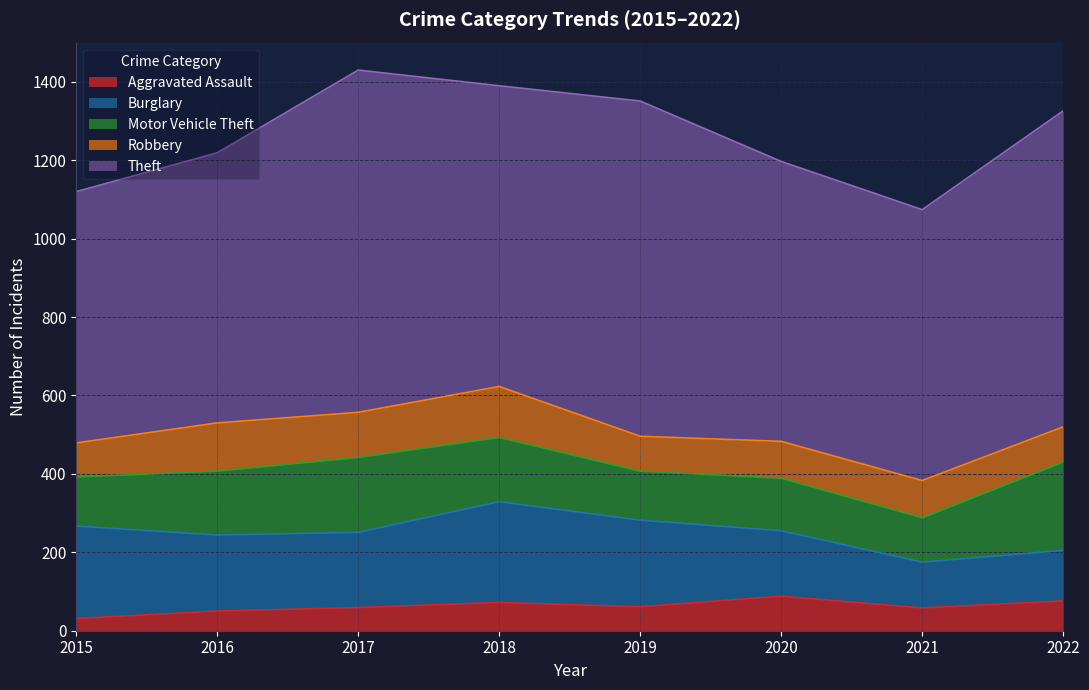

At which label does Motor Vehicle Theft reach its peak?

2022